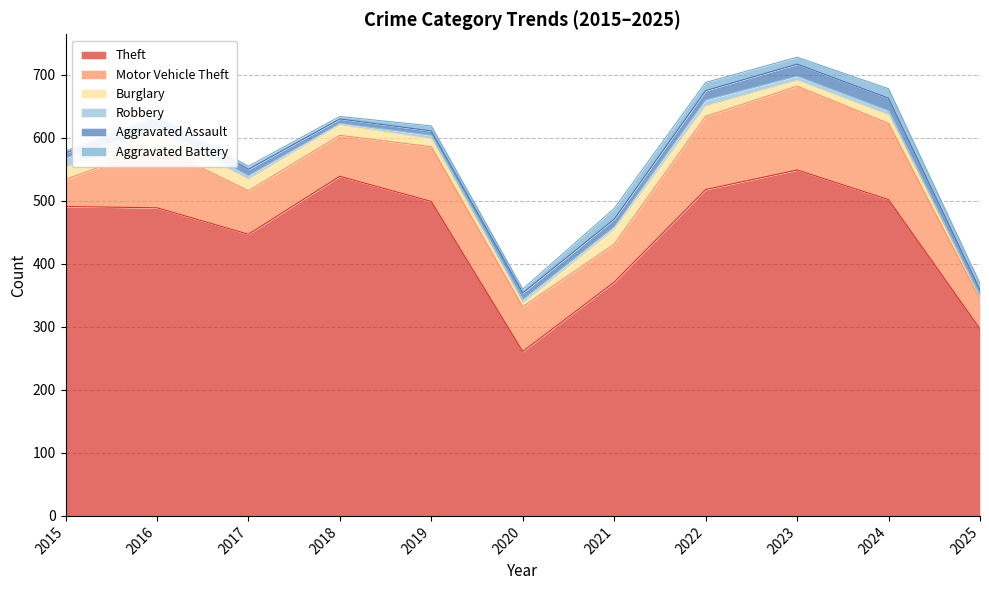

What is the difference between the maximum and minimum values in the Motor Vehicle Theft series?

90